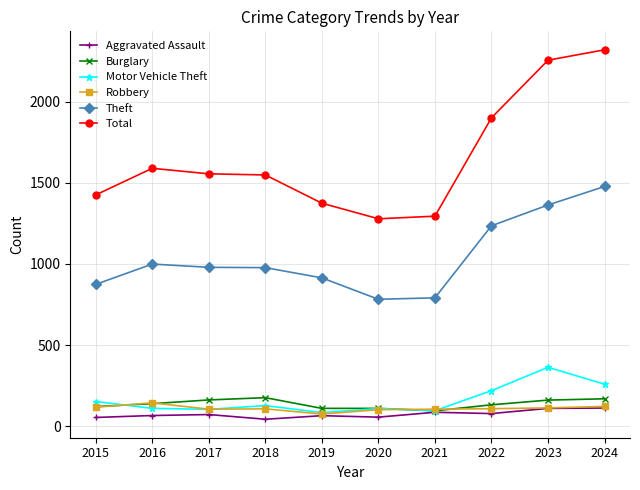

True or false: Total has more than 2 points higher than both neighbors.

False